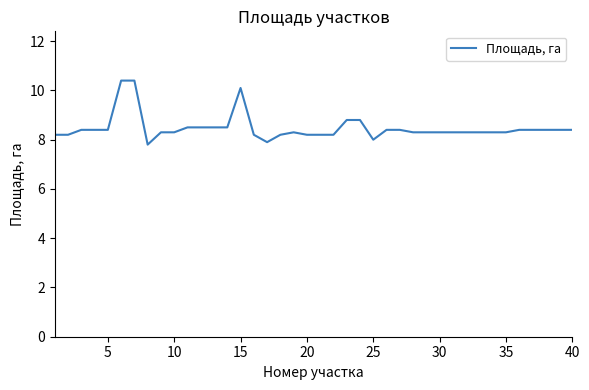

What is the minimum value shown in the chart?

7.8